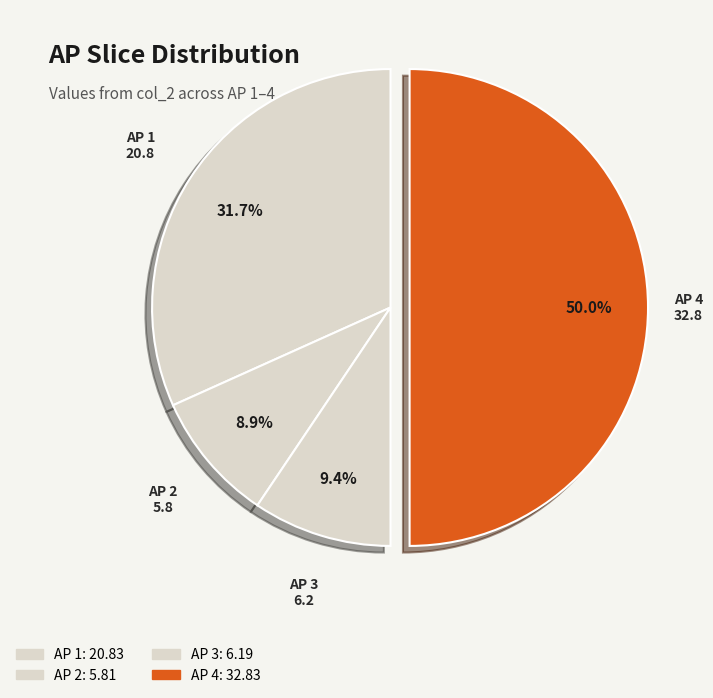

How many segments does this pie chart have?

4